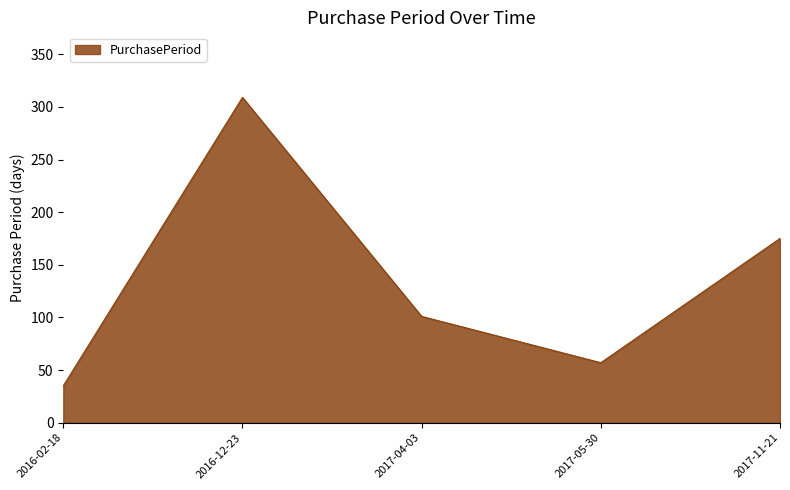

How many lines are shown in the chart?

1